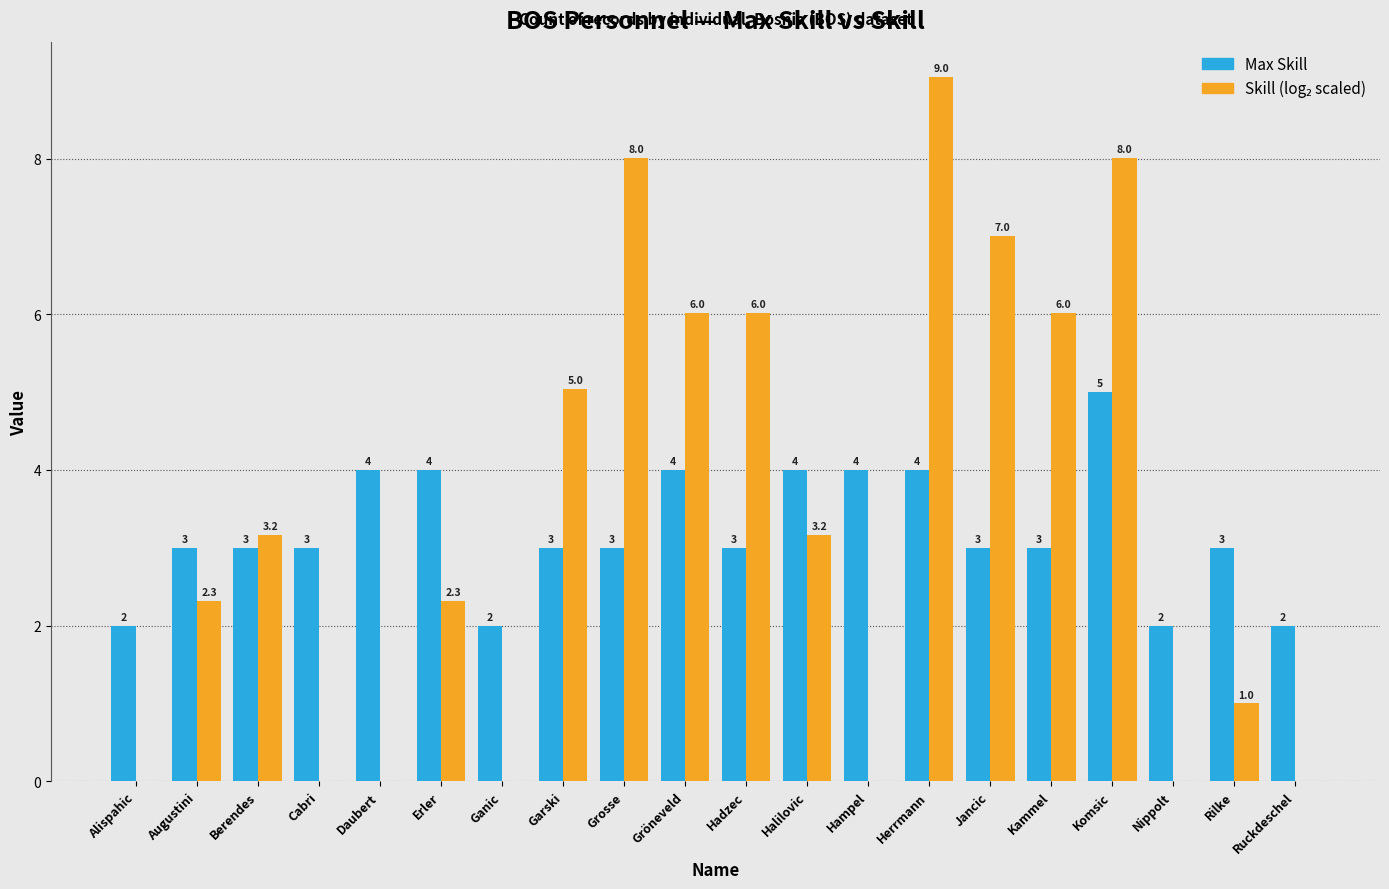

Read the Max Skill value at Augustini.

3.0